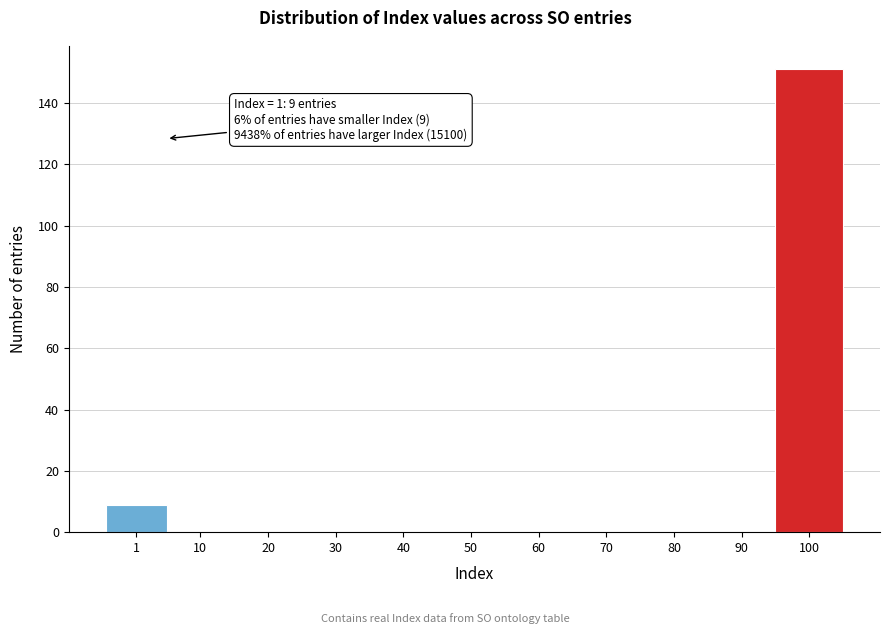

Reading left to right, extract all data points from this chart.

1=9	10=0	20=0	30=0	40=0	50=0	60=0	70=0	80=0	90=0	100=151